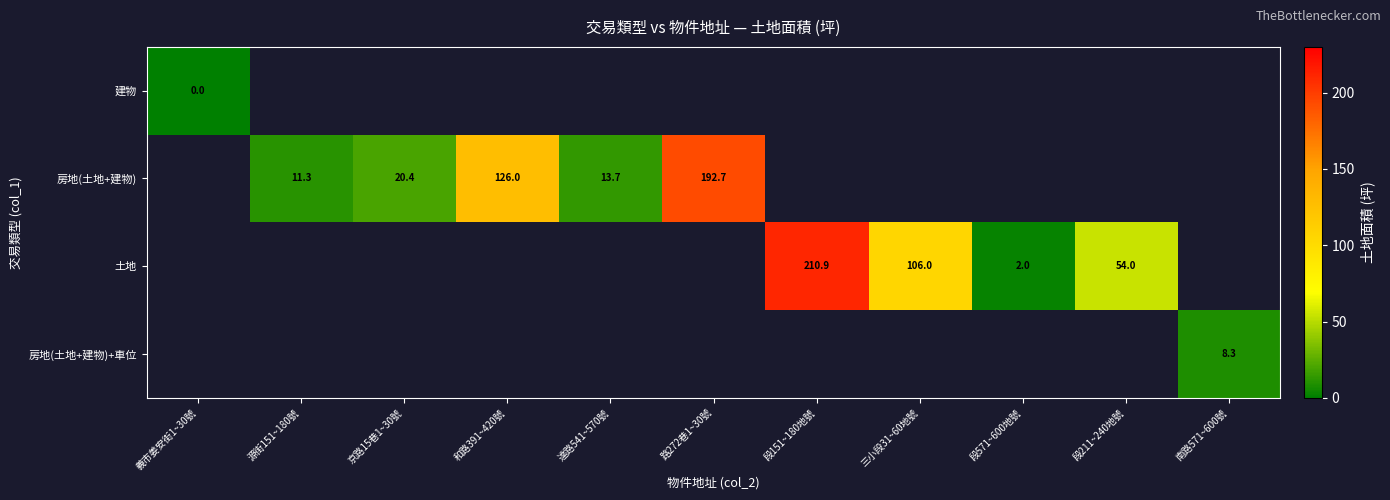

True or false: 土地 has a value of 106.0 at 三小段31~60地號.

True